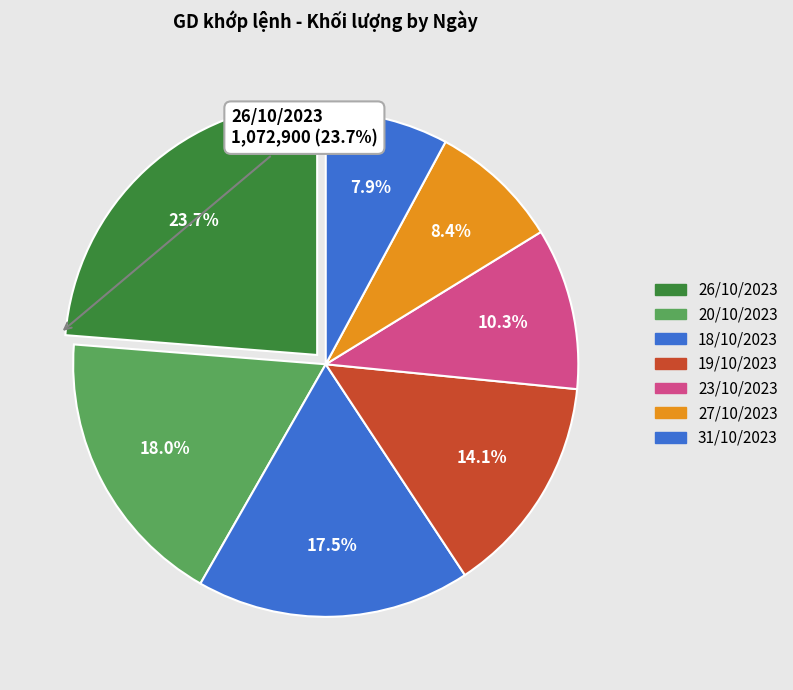

Count the number of slices in the pie.

7